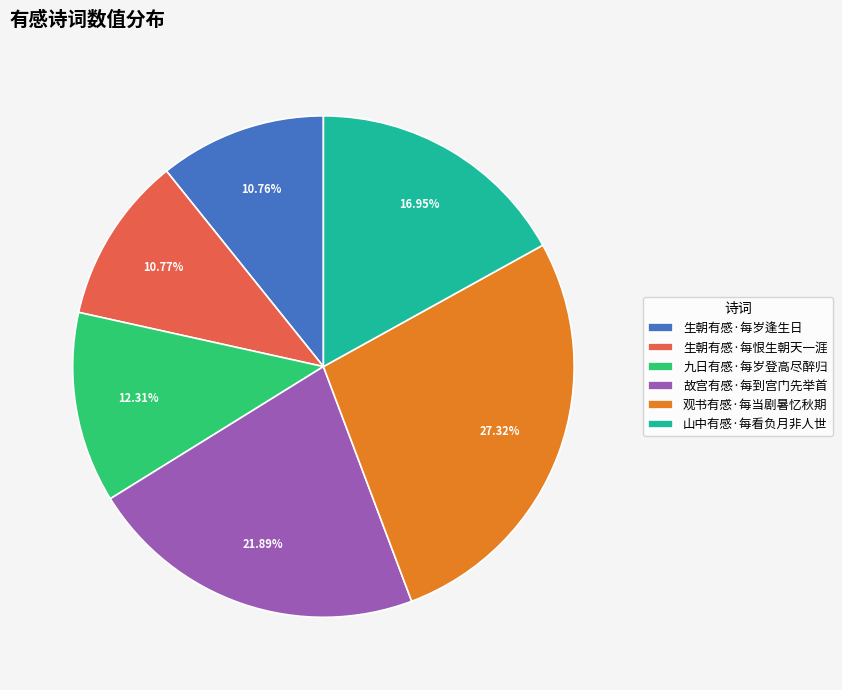

To the nearest percent, what percentage of the pie is 生朝有感·每岁逢生日?

11%